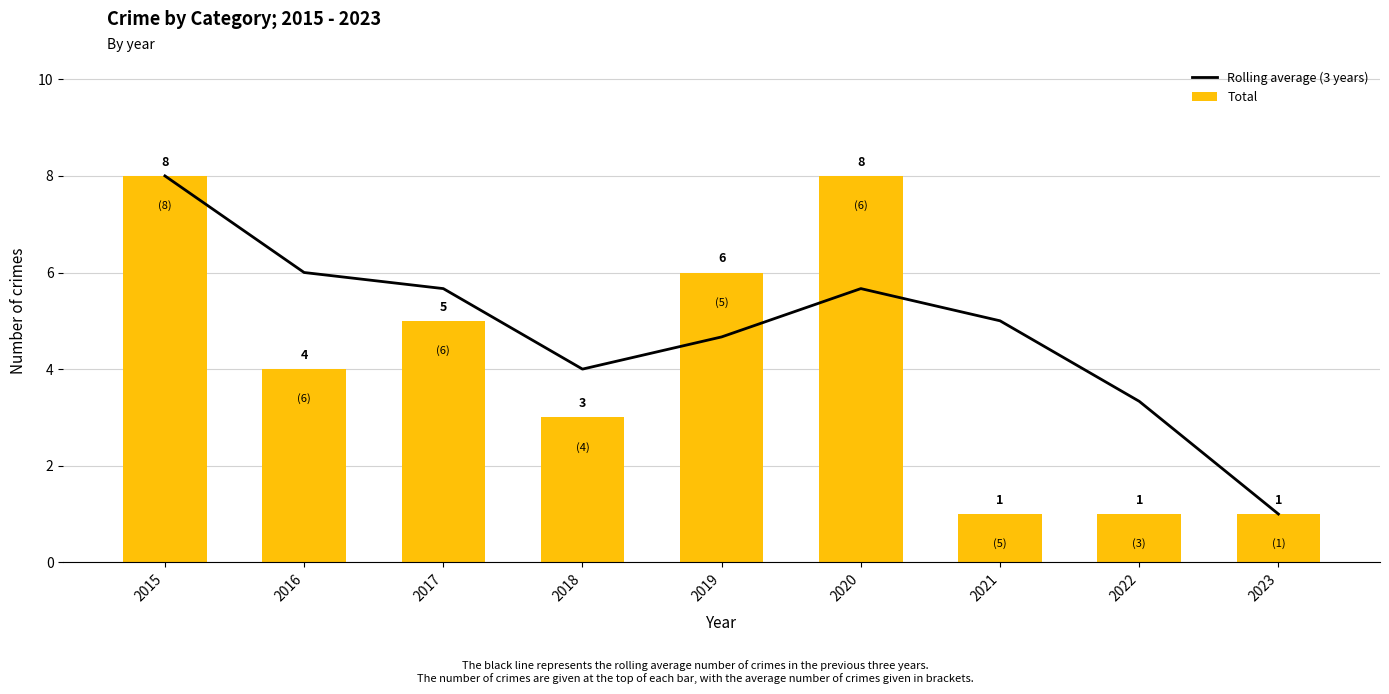

What is the average value of the Total series?

4.1